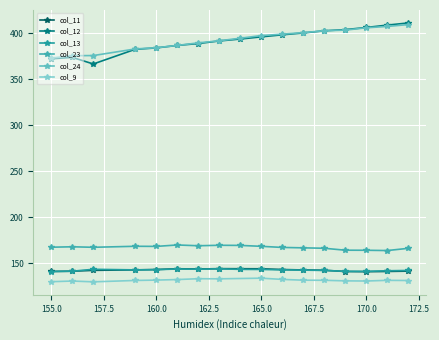

Which label corresponds to the largest value in the chart?

172